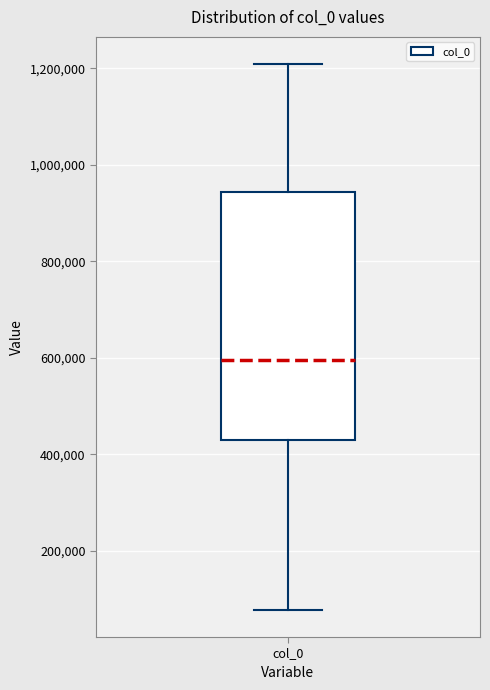

Read this box plot against the y-axis: the position of the median line, the range covered by the box, and the ends of both whiskers. The values are not printed on the chart, so give them approximately, as read against the axis.

median 600000, box 420000 to 940000, whiskers 80000 to 1200000